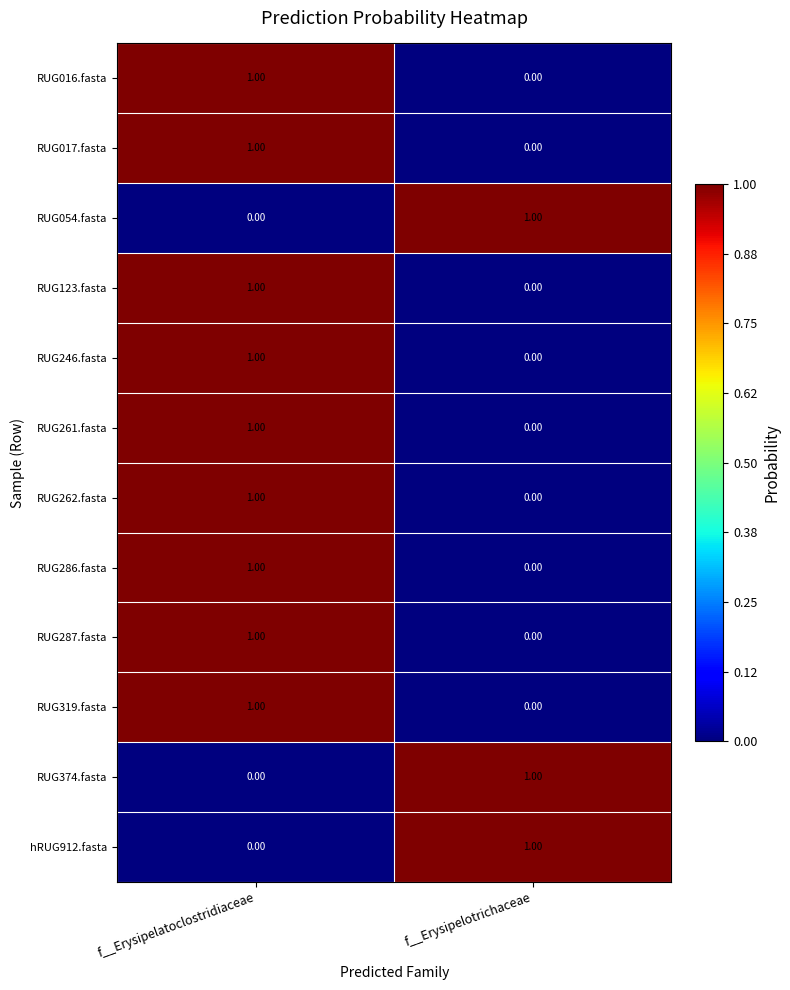

At which label does RUG261.fasta reach its minimum?

f__Erysipelotrichaceae